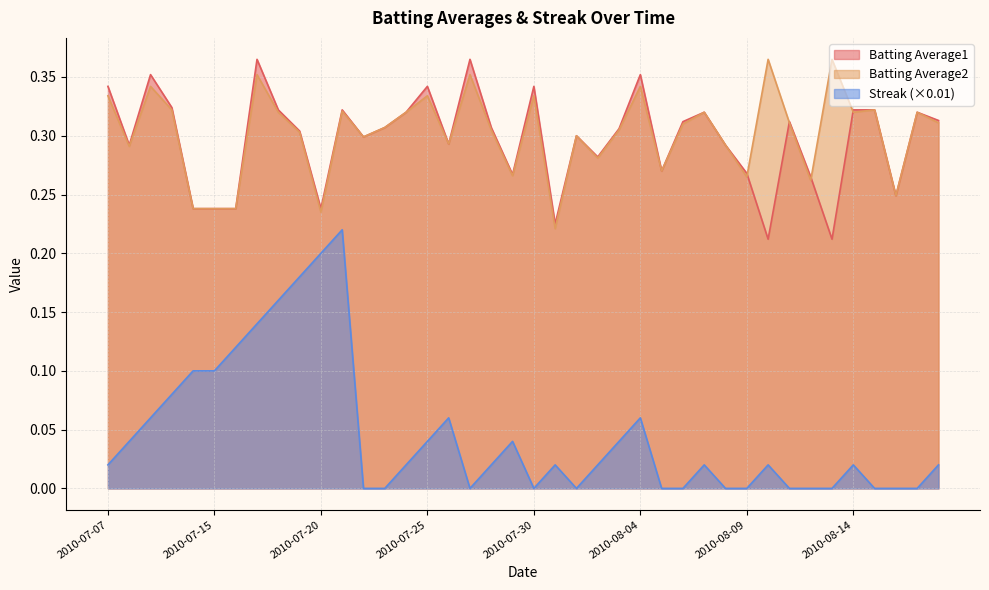

Reading left to right, what are all the values shown in this chart?

Batting Average1: 2010-07-07=0.3	2010-07-08=0.3	2010-07-09=0.4	2010-07-10=0.3	2010-07-11=0.2	2010-07-15=0.2	2010-07-16=0.2	2010-07-17=0.4	2010-07-18=0.3	2010-07-19=0.3	2010-07-20=0.2	2010-07-21=0.3	2010-07-22=0.3	2010-07-23=0.3	2010-07-24=0.3	2010-07-25=0.3	2010-07-26=0.3	2010-07-27=0.4	2010-07-28=0.3	2010-07-29=0.3	2010-07-30=0.3	2010-07-31=0.2	2010-08-01=0.3	2010-08-02=0.3	2010-08-03=0.3	2010-08-04=0.4	2010-08-05=0.3	2010-08-06=0.3	2010-08-07=0.3	2010-08-08=0.3	2010-08-09=0.3	2010-08-10=0.2	2010-08-11=0.3	2010-08-12=0.3	2010-08-13=0.2	2010-08-14=0.3	2010-08-15=0.3	2010-08-16=0.2	2010-08-17=0.3	2010-08-18=0.3
Batting Average2: 2010-07-07=0.3	2010-07-08=0.3	2010-07-09=0.3	2010-07-10=0.3	2010-07-11=0.2	2010-07-15=0.2	2010-07-16=0.2	2010-07-17=0.4	2010-07-18=0.3	2010-07-19=0.3	2010-07-20=0.2	2010-07-21=0.3	2010-07-22=0.3	2010-07-23=0.3	2010-07-24=0.3	2010-07-25=0.3	2010-07-26=0.3	2010-07-27=0.4	2010-07-28=0.3	2010-07-29=0.3	2010-07-30=0.3	2010-07-31=0.2	2010-08-01=0.3	2010-08-02=0.3	2010-08-03=0.3	2010-08-04=0.3	2010-08-05=0.3	2010-08-06=0.3	2010-08-07=0.3	2010-08-08=0.3	2010-08-09=0.3	2010-08-10=0.4	2010-08-11=0.3	2010-08-12=0.3	2010-08-13=0.4	2010-08-14=0.3	2010-08-15=0.3	2010-08-16=0.2	2010-08-17=0.3	2010-08-18=0.3
Streak: 2010-07-07=0.0	2010-07-08=0.0	2010-07-09=0.1	2010-07-10=0.1	2010-07-11=0.1	2010-07-15=0.1	2010-07-16=0.1	2010-07-17=0.1	2010-07-18=0.2	2010-07-19=0.2	2010-07-20=0.2	2010-07-21=0.2	2010-07-22=0.0	2010-07-23=0.0	2010-07-24=0.0	2010-07-25=0.0	2010-07-26=0.1	2010-07-27=0.0	2010-07-28=0.0	2010-07-29=0.0	2010-07-30=0.0	2010-07-31=0.0	2010-08-01=0.0	2010-08-02=0.0	2010-08-03=0.0	2010-08-04=0.1	2010-08-05=0.0	2010-08-06=0.0	2010-08-07=0.0	2010-08-08=0.0	2010-08-09=0.0	2010-08-10=0.0	2010-08-11=0.0	2010-08-12=0.0	2010-08-13=0.0	2010-08-14=0.0	2010-08-15=0.0	2010-08-16=0.0	2010-08-17=0.0	2010-08-18=0.0